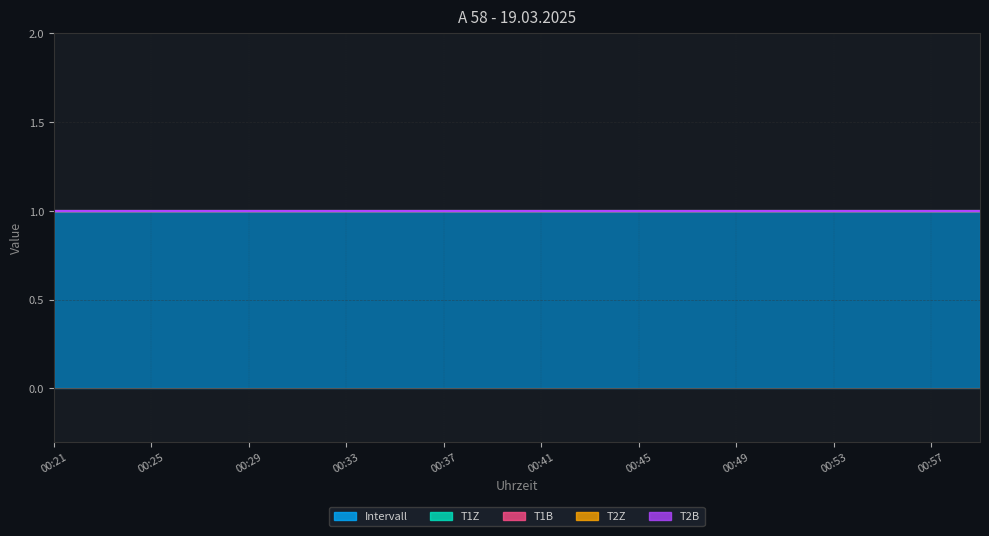

What are all the series names shown in the legend?

T1Z, T1B, T2Z, T2B, Intervall